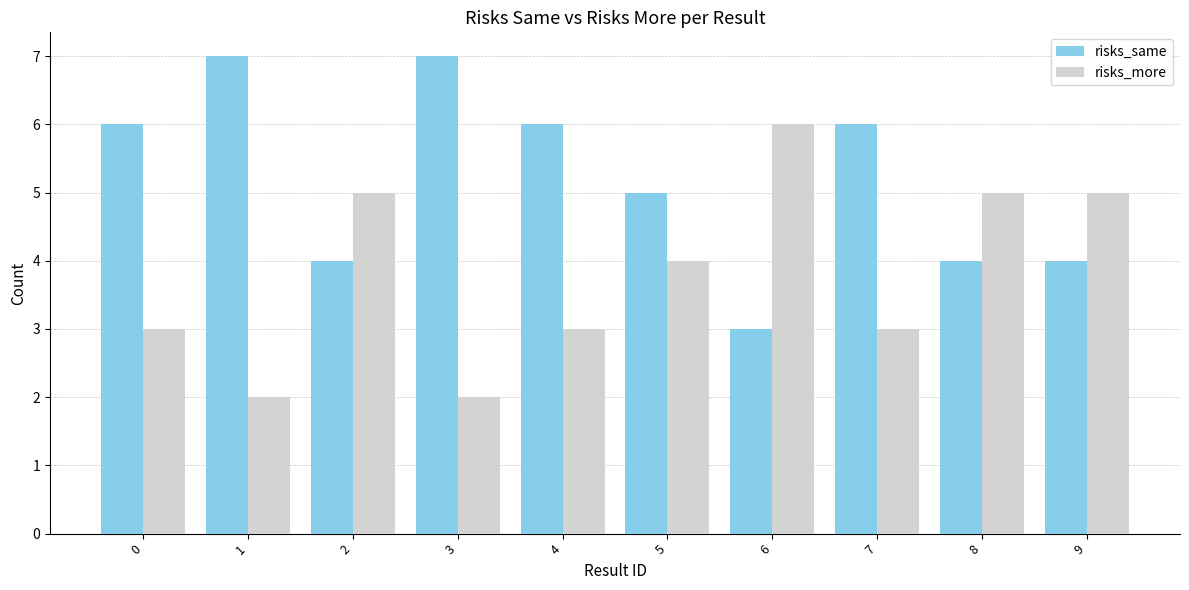

Is the value of risks_more at 0 greater than the value of risks_same at 1?

No